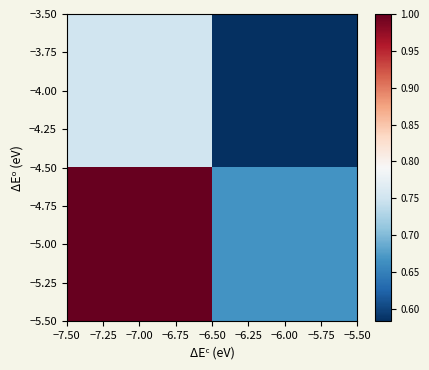

At how many categories does at least one series exceed 0?

2